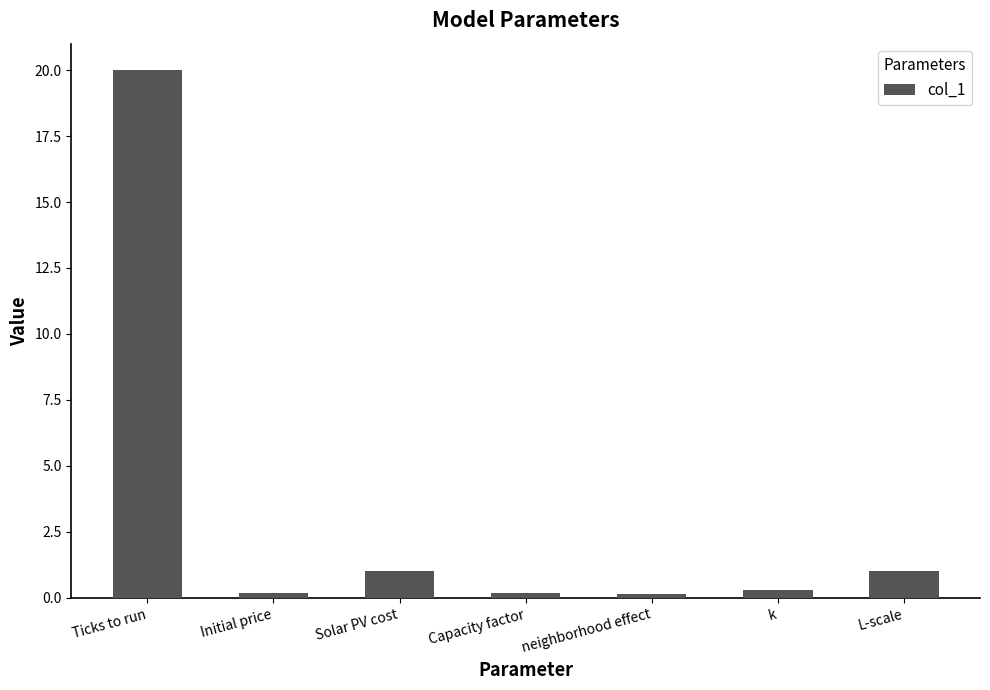

What position from the right is Initial price?

6